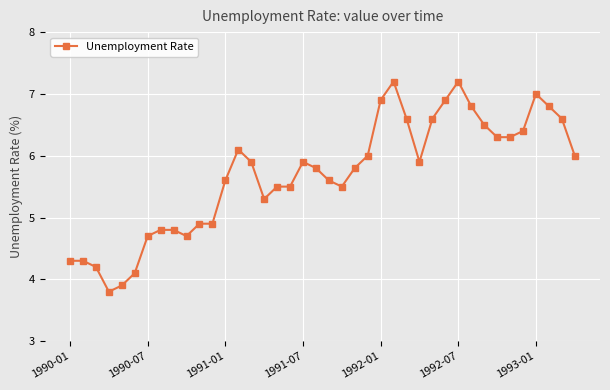

What is the greatest value displayed?

7.2